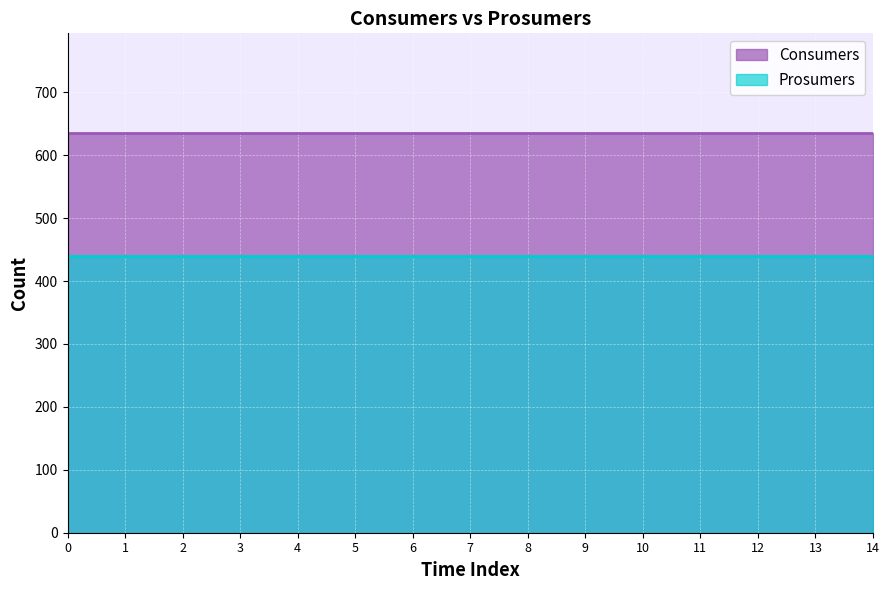

What is the maximum value shown in the chart?

635